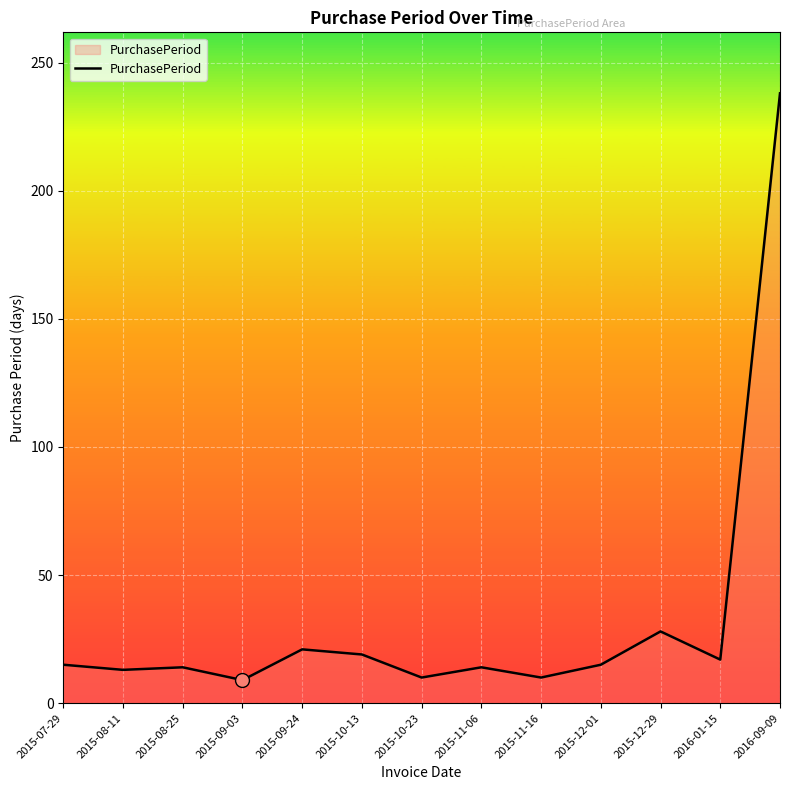

How many distinct data groups are displayed?

1